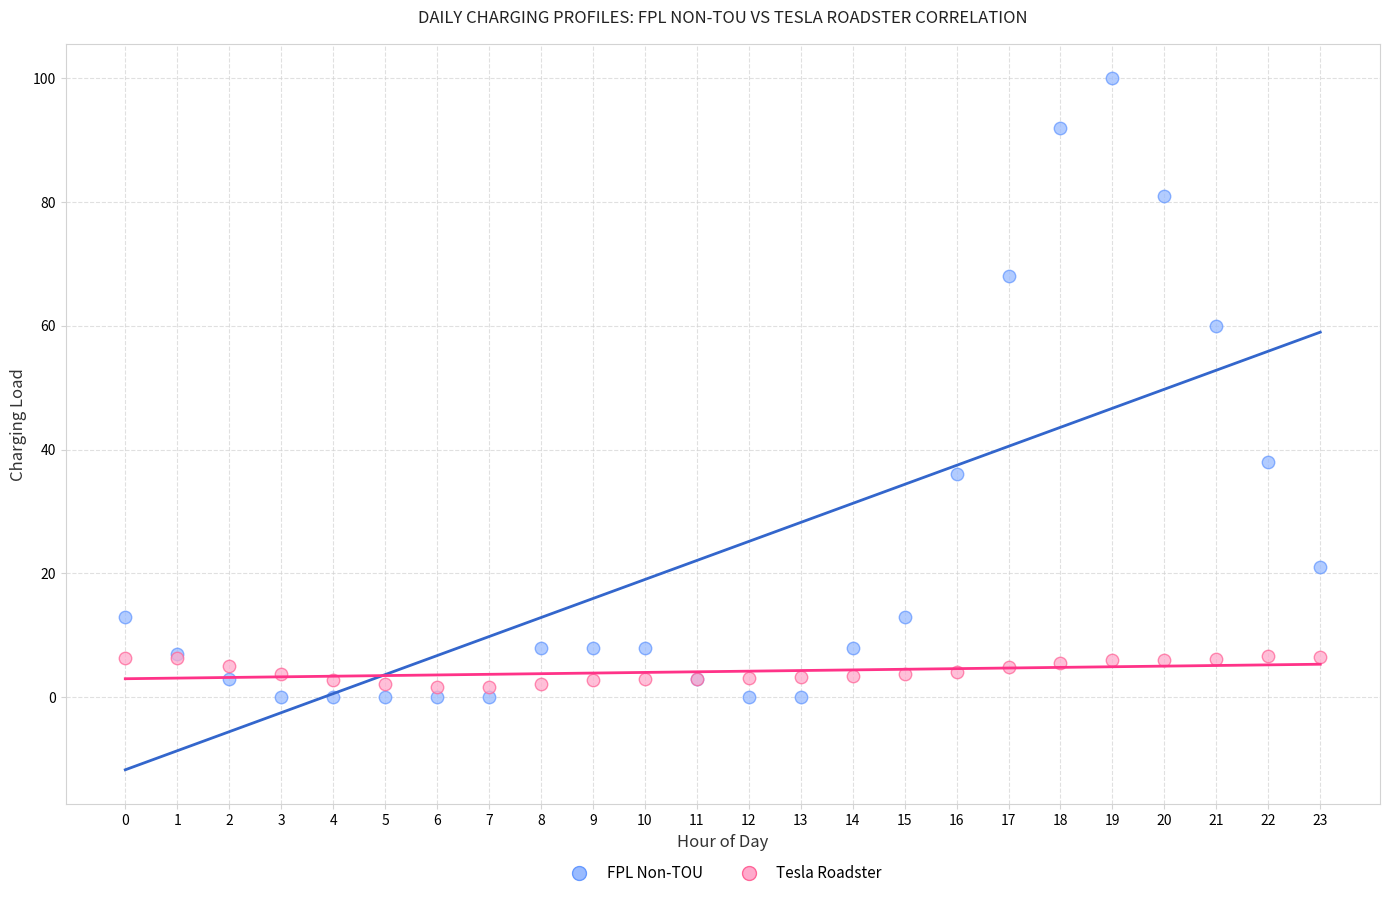

What are all the series names shown in the legend?

FPL Non-TOU, Tesla Roadster